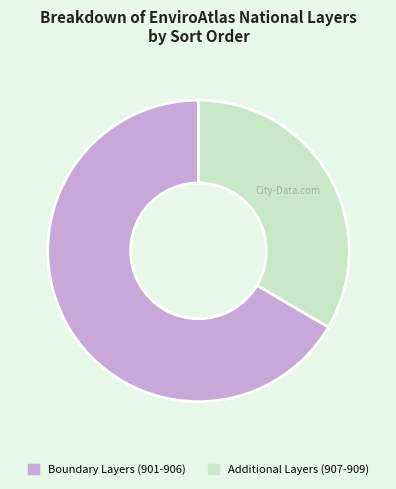

Is there a majority slice in this chart?

Yes